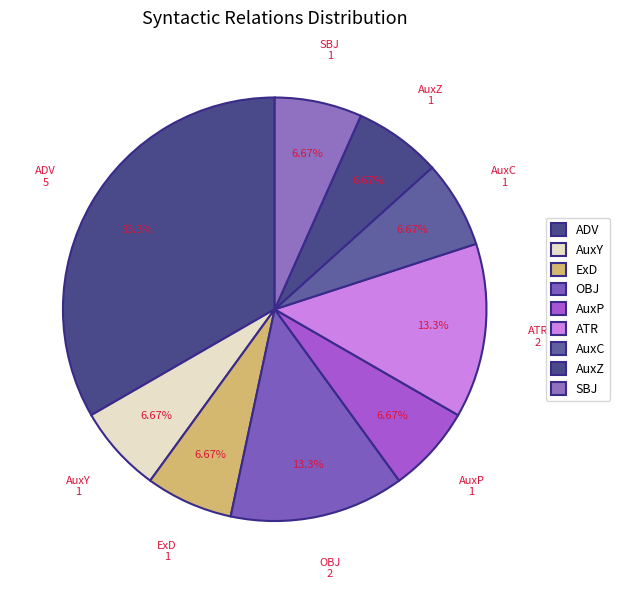

How many segments does this pie chart have?

9